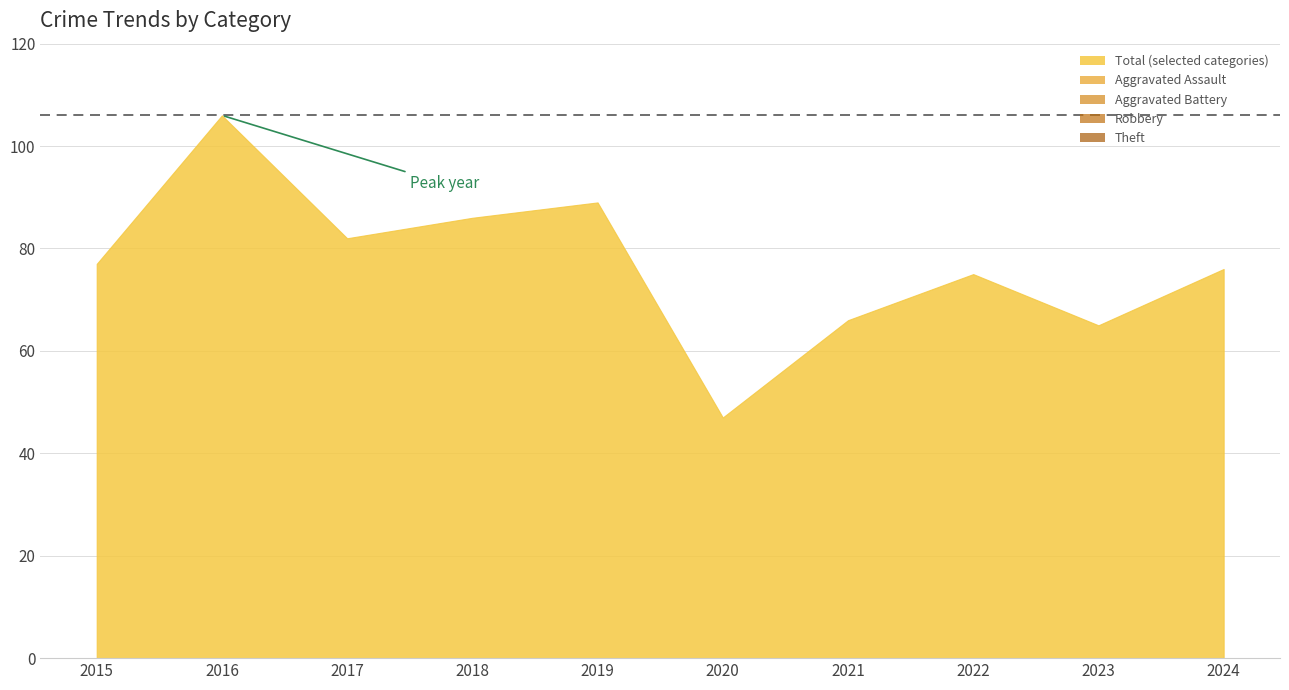

Does the chart have visible grid lines?

Yes